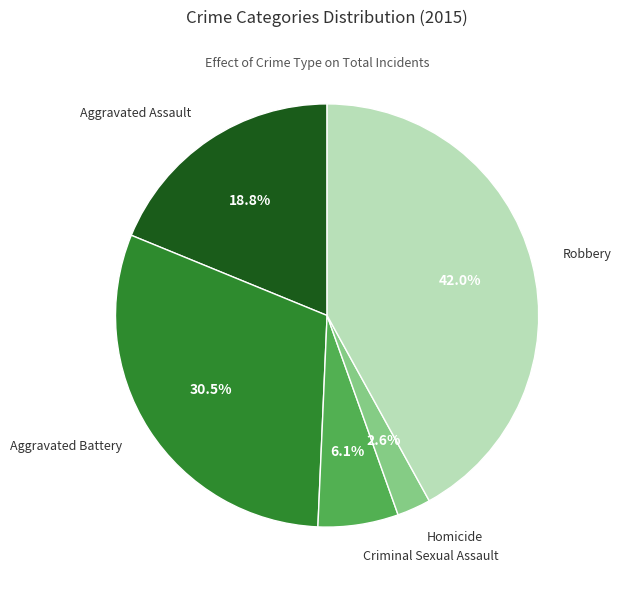

Count the number of slices in the pie.

5